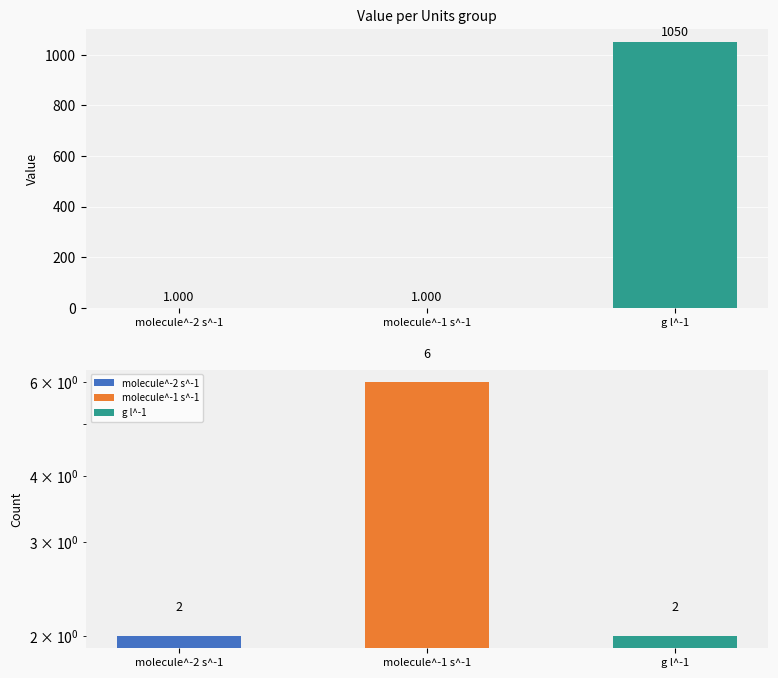

What is the label of the 1st bar from the left?

molecule^-2 s^-1